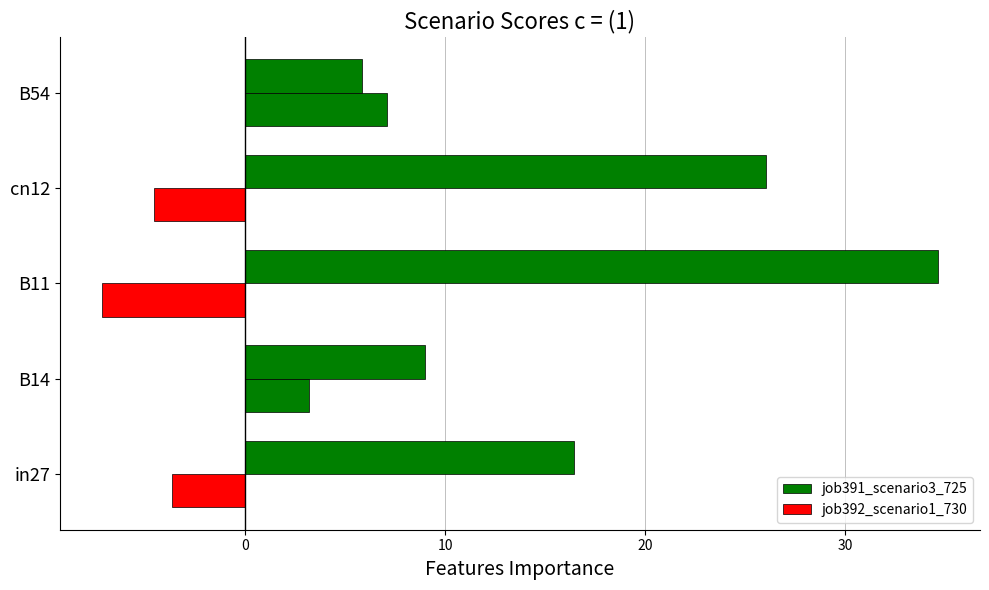

How many data points in job391_scenario3_725 are above 16?

3